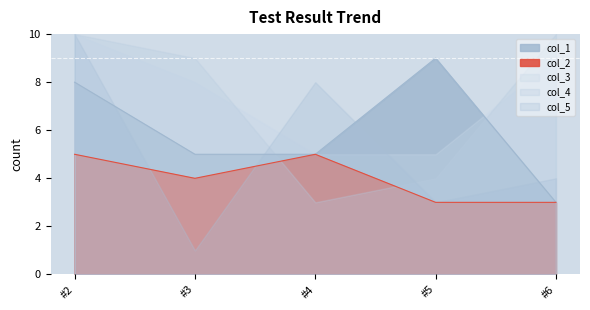

Which series has the largest total across all categories?

col_3